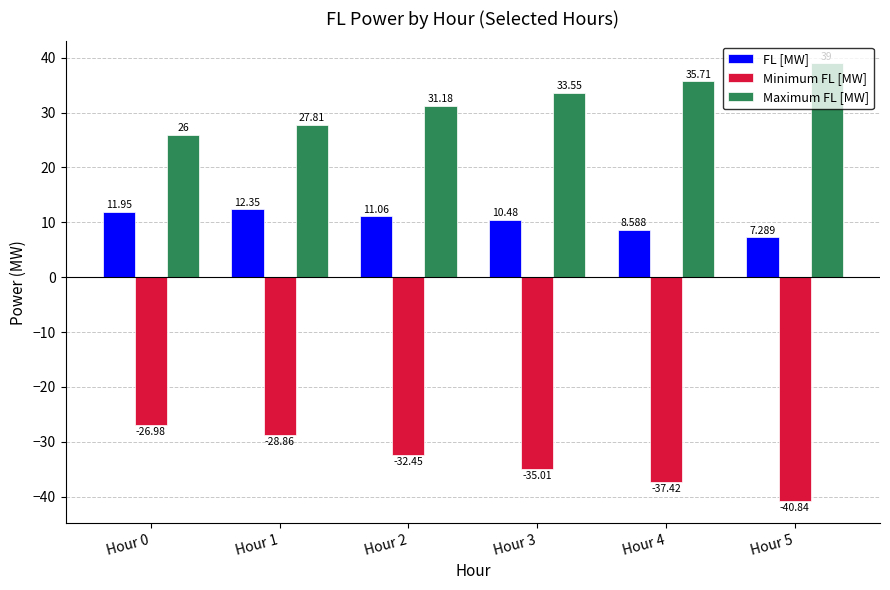

Is the value of FL [MW] at Hour 3 greater than the value of Maximum FL [MW] at Hour 3?

No